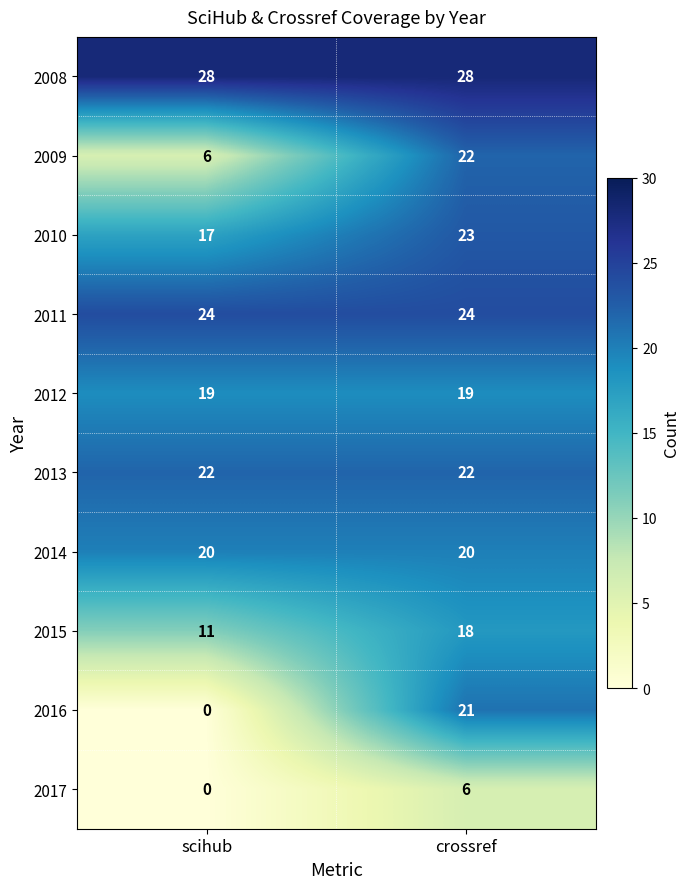

At how many categories does at least one series exceed 20?

2